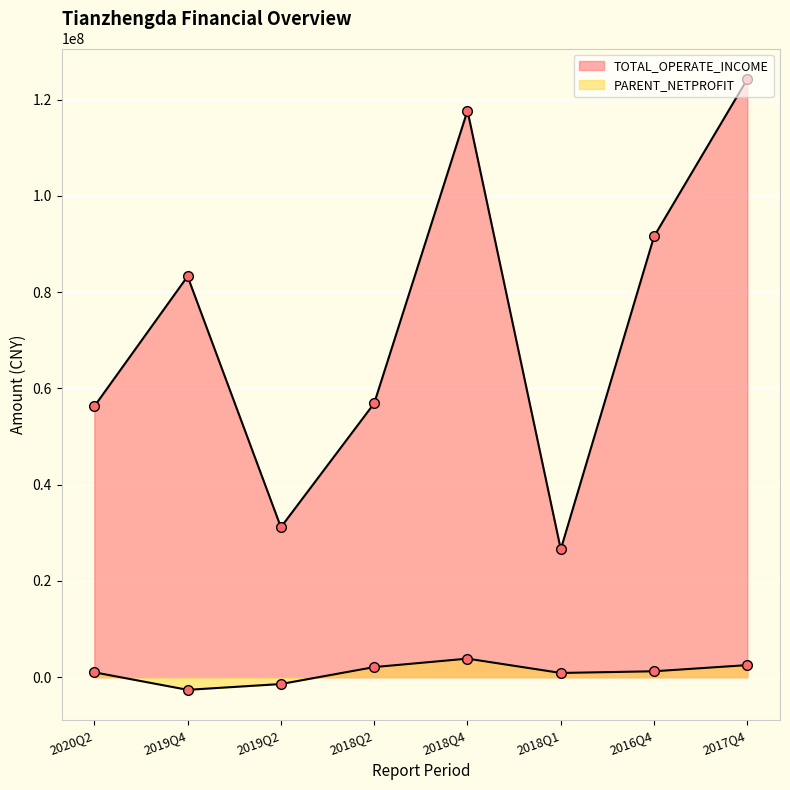

How many distinct data groups are displayed?

2